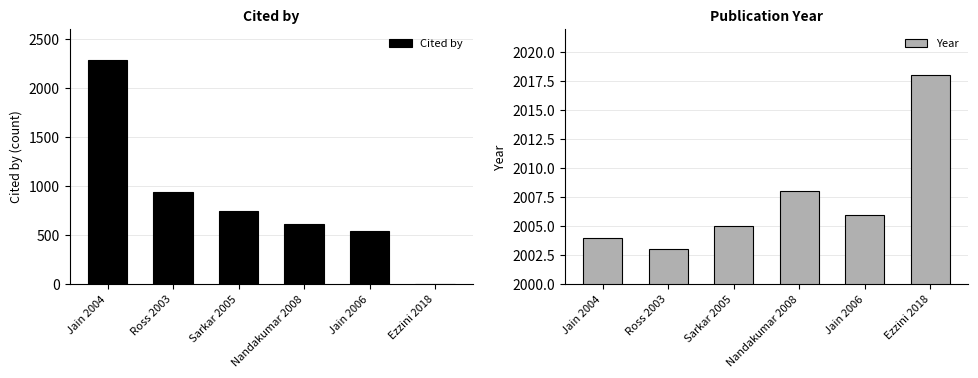

Which series has the largest total across all categories?

Year